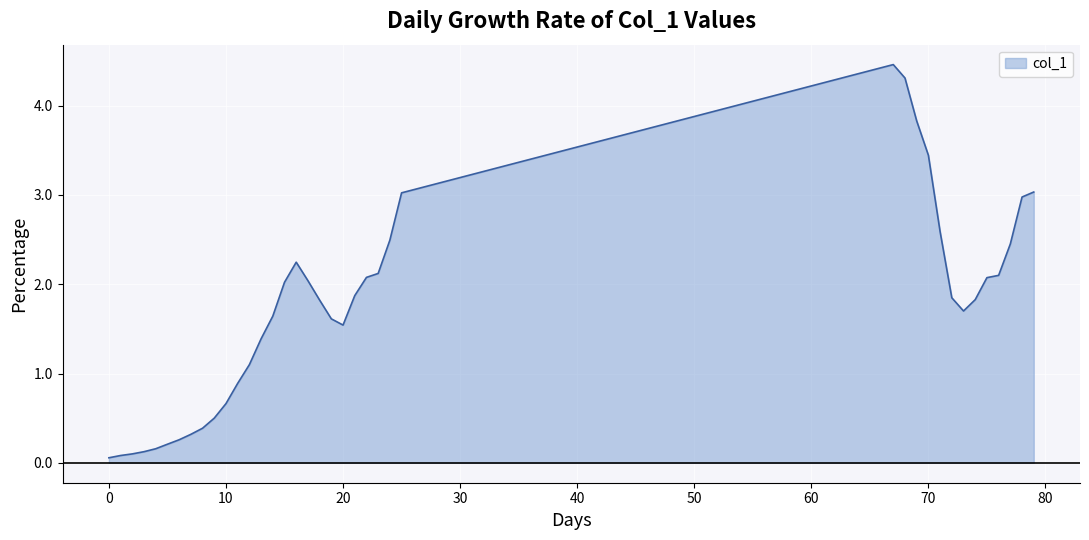

What is the difference between the maximum and minimum values?

4.4